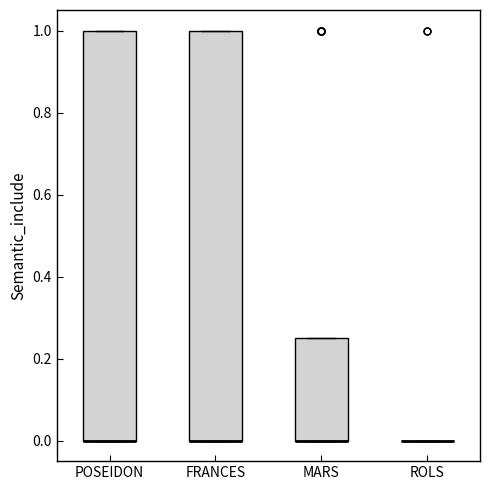

Reading left to right, transcribe this box plot: for each box, give where its median line is, the range the box spans, and where its two whiskers end, as read against the y-axis. The values are not printed on the chart, so give them approximately, as read against the axis.

POSEIDON: median 0.00 (drawn on the box's lower edge), box 0.00 to 1.00, whiskers 0.00 to 1.00
FRANCES: median 0.00 (drawn on the box's lower edge), box 0.00 to 1.00, whiskers 0.00 to 1.00
MARS: median 0.00 (drawn on the box's lower edge), box 0.00 to 0.26, whiskers 0.00 to 0.26
ROLS: box collapsed to a line at 0.00, whiskers 0.00 to 0.00